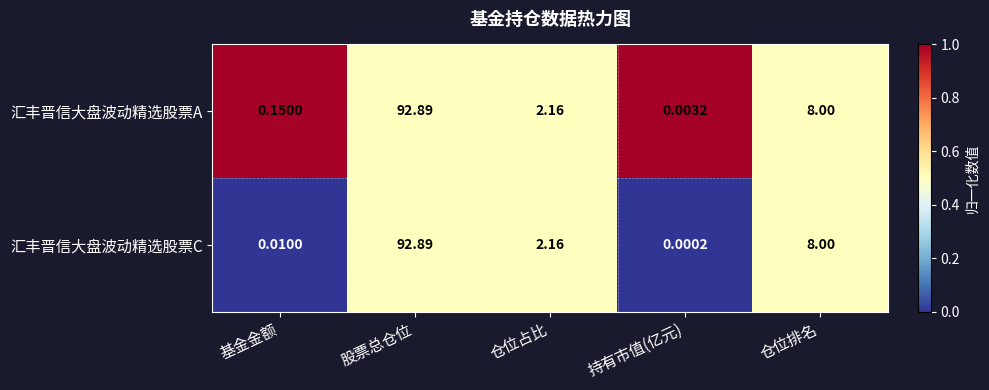

At which category does the chart reach its minimum across all series?

持有市值(亿元)